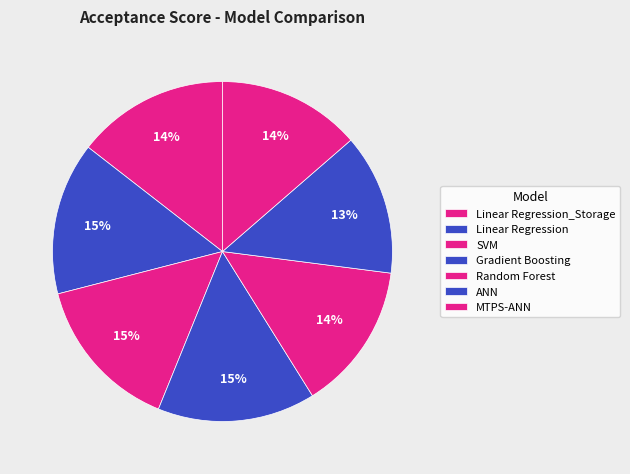

Do Gradient Boosting and Linear Regression_Storage together represent more than half of the pie?

No